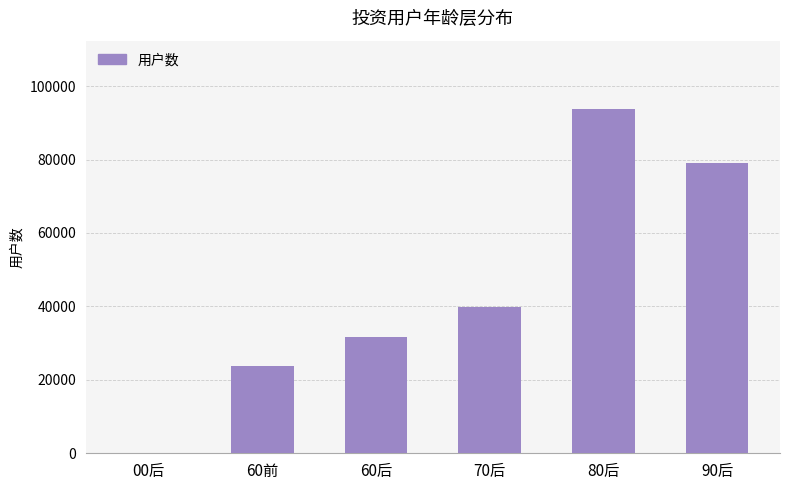

What is the ratio of the value at 80后 to the value at 60前?

3.9